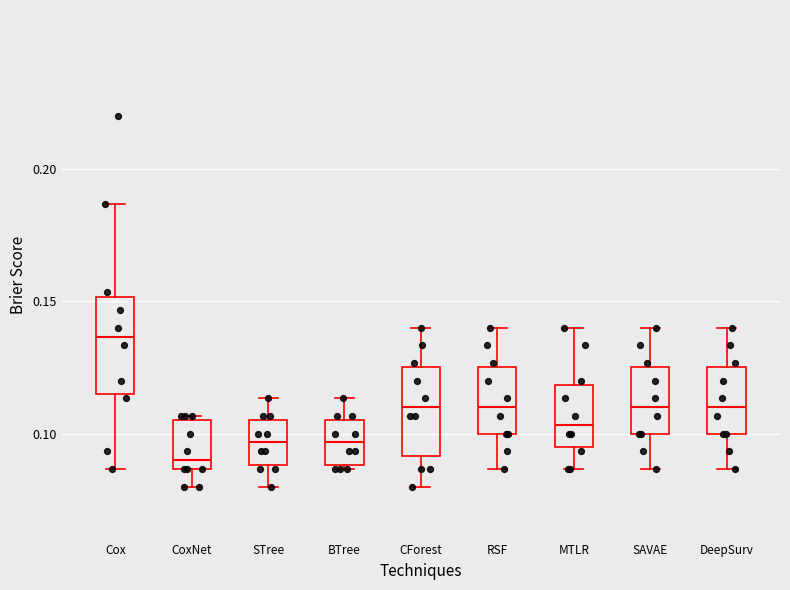

Reading left to right, read every box against the y-axis: the position of its median line, the range the box covers, and the ends of its whiskers. The values are not printed on the chart, so give them approximately, as read against the axis.

Cox: median 0.135, box 0.115 to 0.150, whiskers 0.085 to 0.185
CoxNet: median 0.090, box 0.085 to 0.105, whiskers 0.080 to 0.105 (just above the box's upper edge)
STree: median 0.095, box 0.090 to 0.105, whiskers 0.080 to 0.115
BTree: median 0.095, box 0.090 to 0.105, whiskers 0.085 to 0.115
CForest: median 0.110, box 0.090 to 0.125, whiskers 0.080 to 0.140
RSF: median 0.110, box 0.100 to 0.125, whiskers 0.085 to 0.140
MTLR: median 0.105, box 0.095 to 0.120, whiskers 0.085 to 0.140
SAVAE: median 0.110, box 0.100 to 0.125, whiskers 0.085 to 0.140
DeepSurv: median 0.110, box 0.100 to 0.125, whiskers 0.085 to 0.140